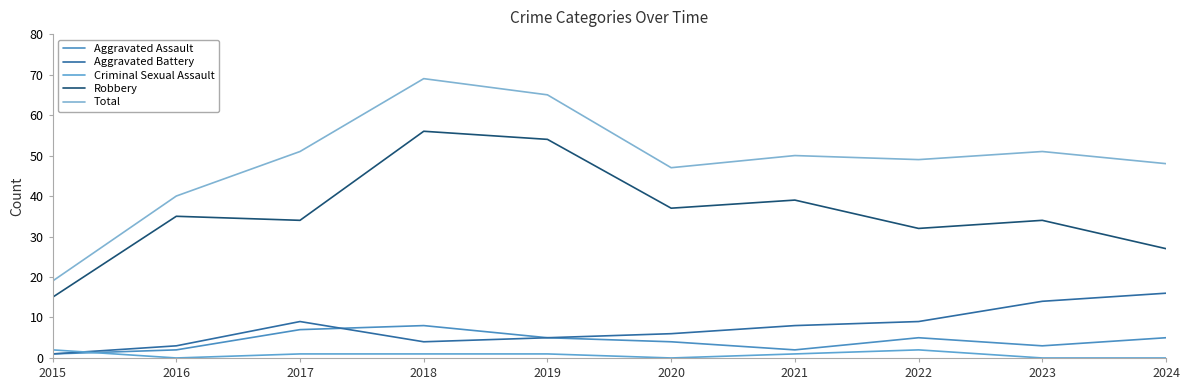

In Total, how many points are higher than both neighbors (excluding endpoints)?

3